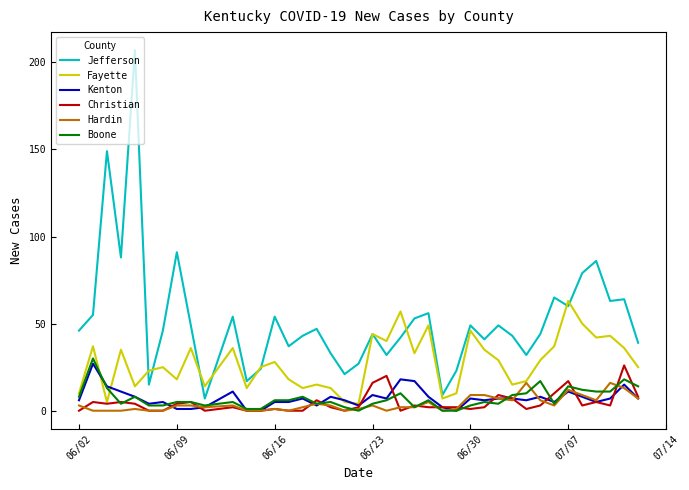

How many lines are shown in the chart?

6